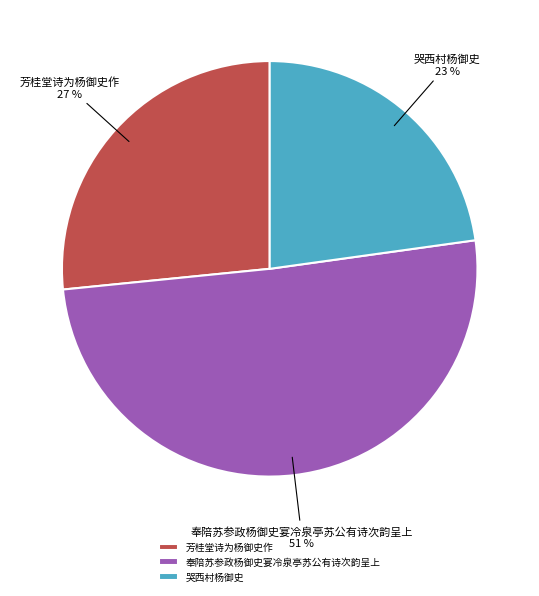

Which slice is the smallest?

哭西村杨御史